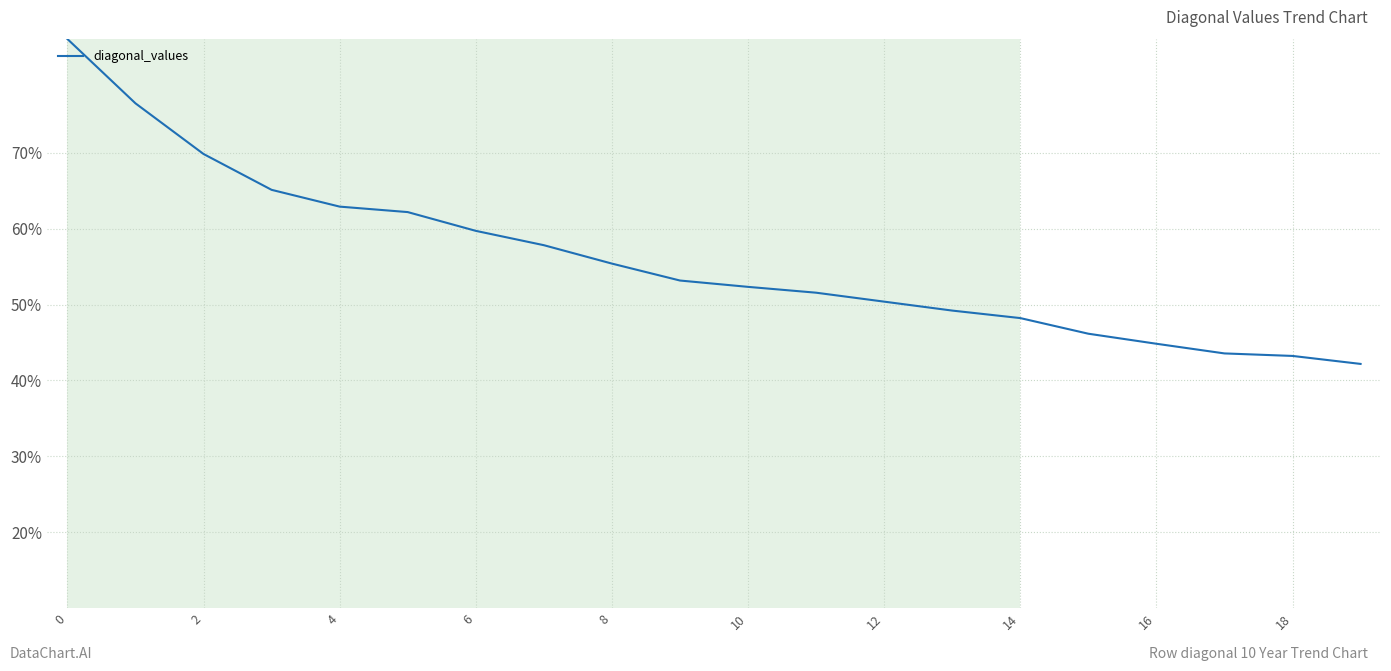

What is the smallest value displayed?

42.2